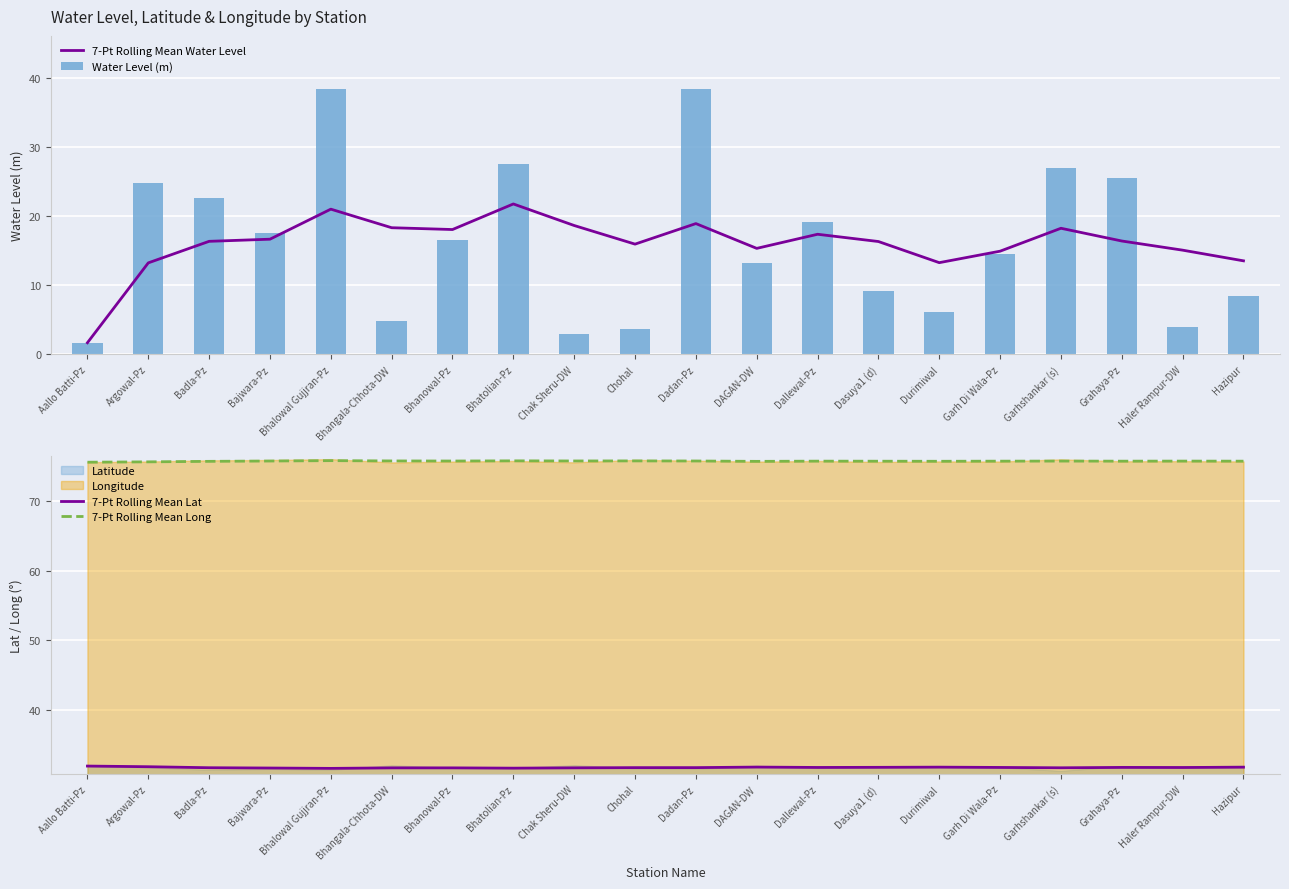

At which category is the sum across all series the highest?

Bhalowal Gujjran-Pz